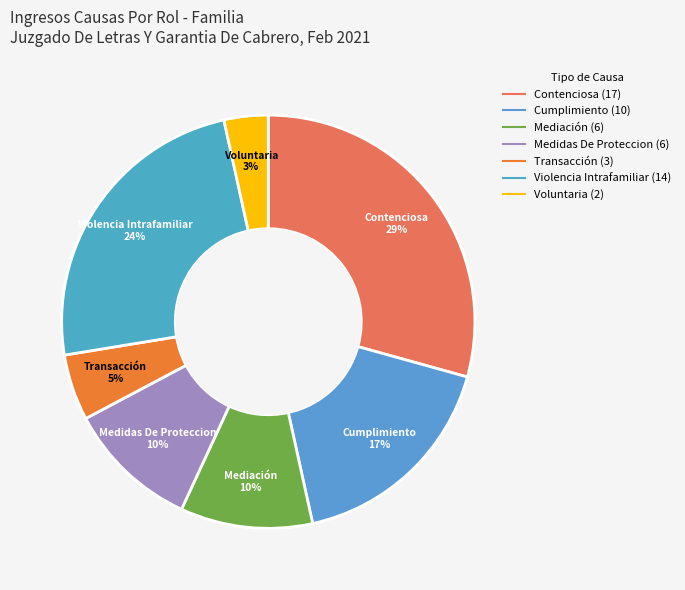

To the nearest percent, what is the average slice percentage?

14%